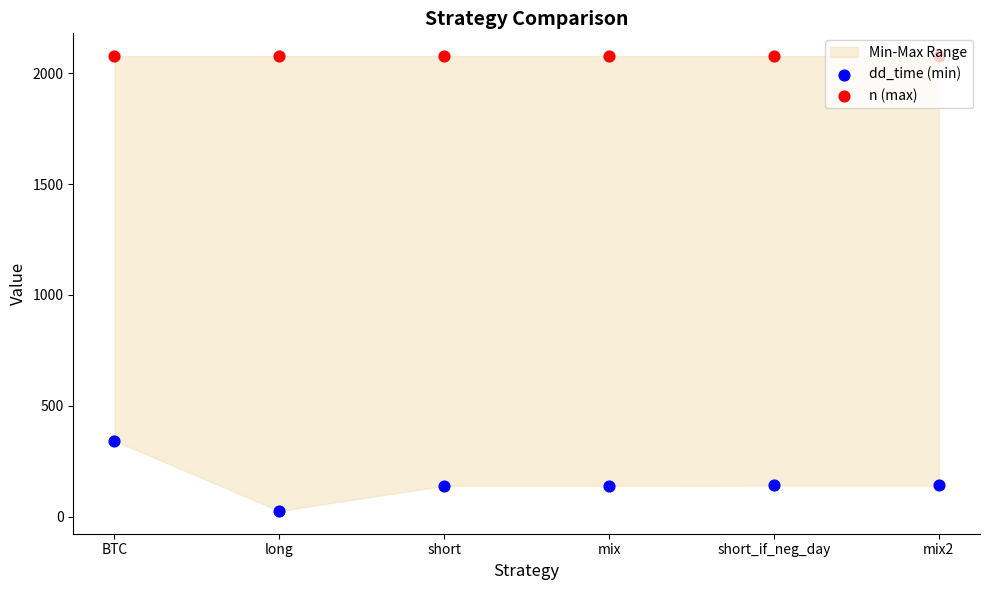

Is the value of dd_time (min) at short_if_neg_day greater than the value of n (max) at long?

No